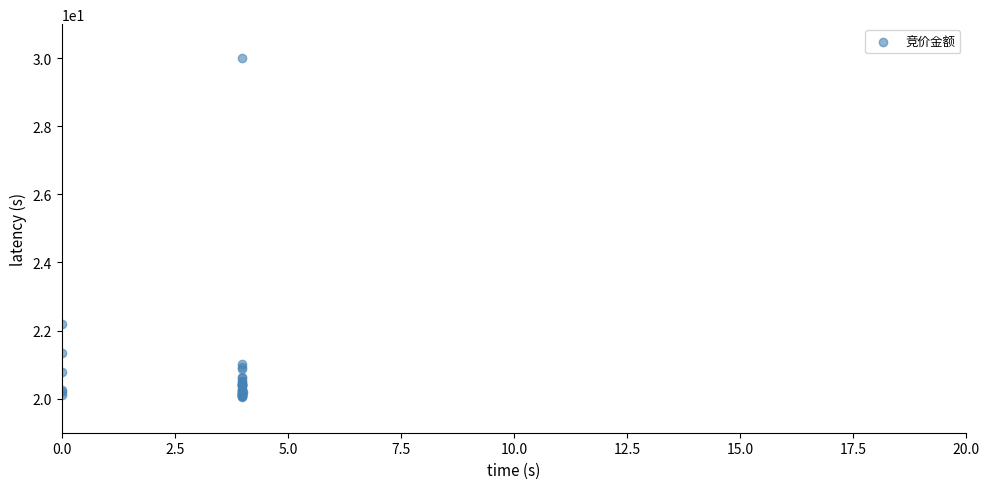

What Y value in the scatter plot is closest to 25?

22.2